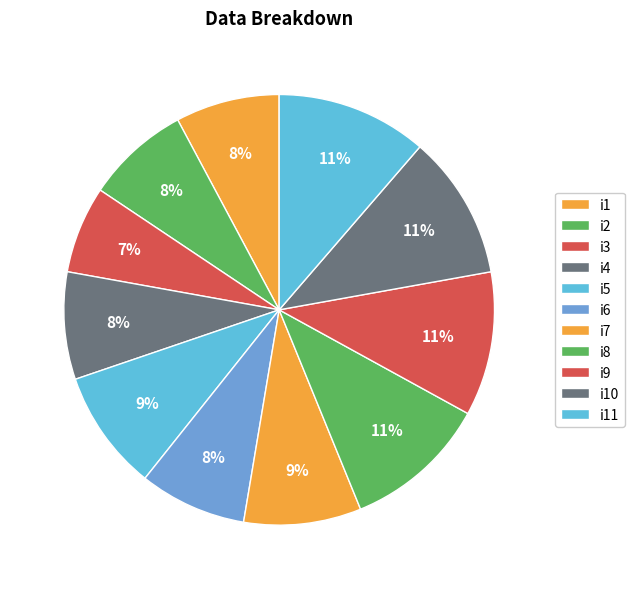

Count the number of slices in the pie.

11